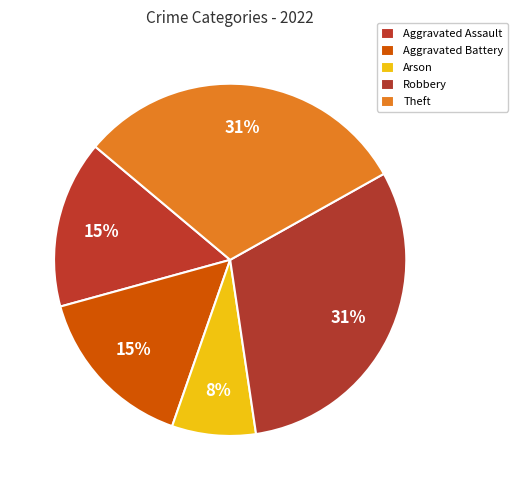

How many slices are in this pie chart?

5